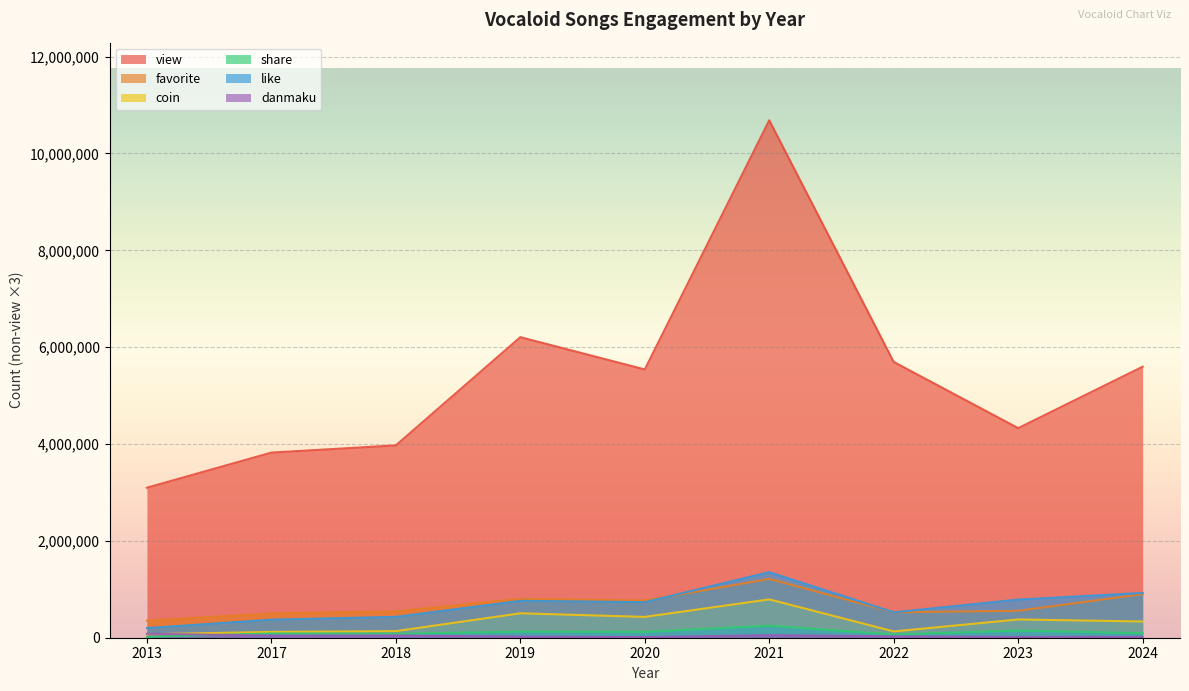

Is it true that like equals 787476 at 2023?

True